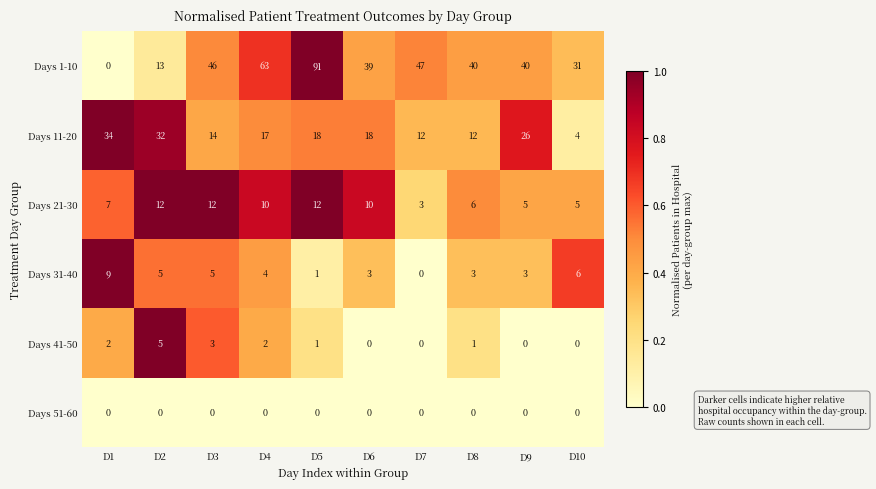

At how many categories does at least one series exceed 0?

10